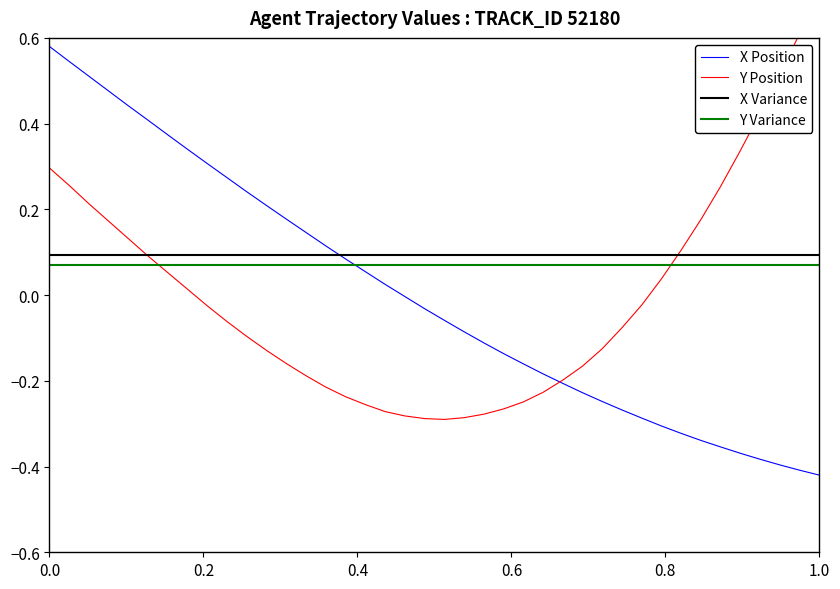

The value of X Position at 0.0 is 0.8. True or false?

False